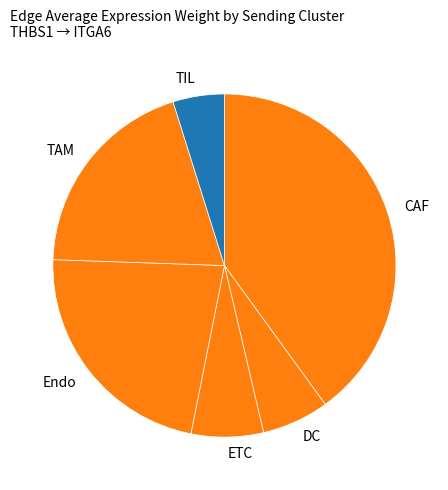

Between TIL and TAM, which is larger?

TAM